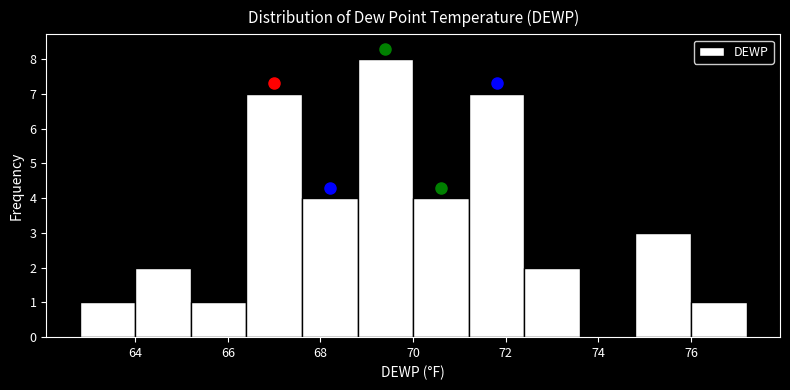

Reading left to right, transcribe this chart: for each bar, give the range it covers on the x-axis and its height. The values are not printed on the chart, so give them approximately, as read against the axis.

62.8 to 64.0: 1
64.0 to 65.2: 2
65.2 to 66.4: 1
66.4 to 67.6: 7
67.6 to 68.8: 4
68.8 to 70.0: 8
70.0 to 71.2: 4
71.2 to 72.4: 7
72.4 to 73.6: 2
73.6 to 74.8: 0
74.8 to 76.0: 3
76.0 to 77.2: 1